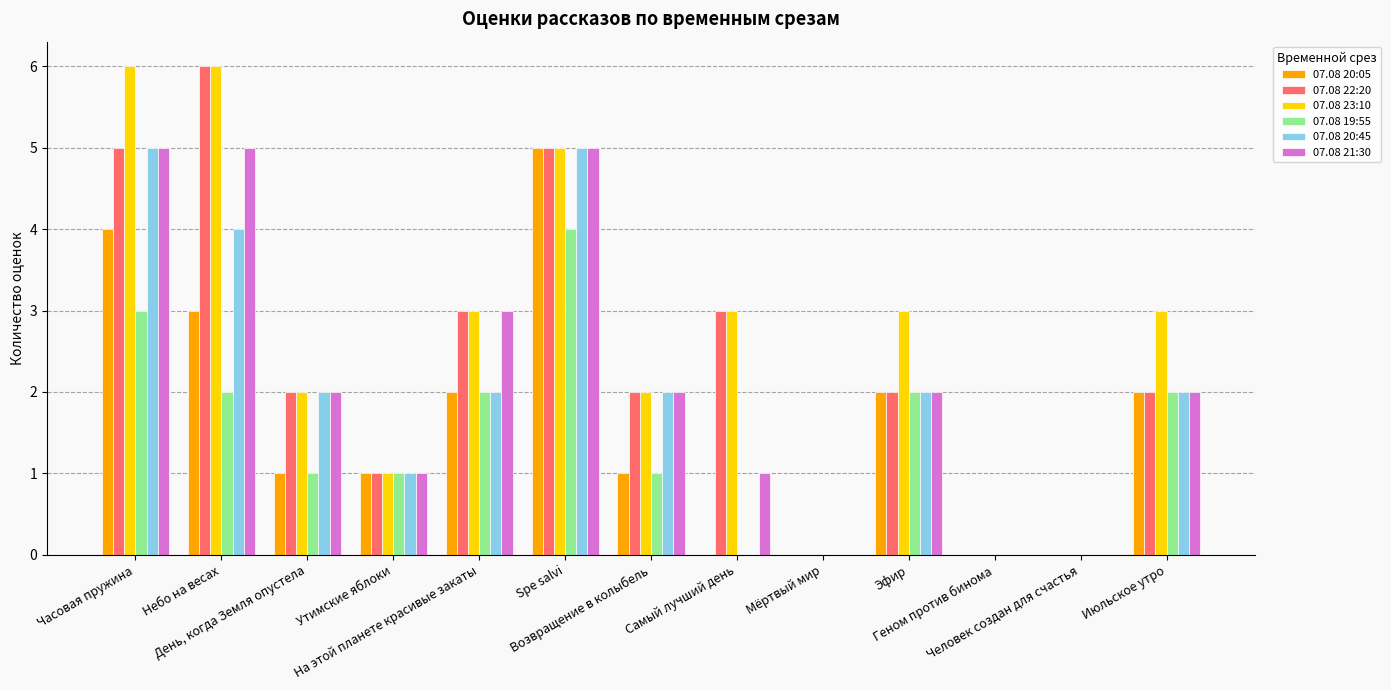

Reading left to right, list all the values displayed in this chart.

07.08 20:05: 4	3	1	1	2	5	1	0	0	2	0	0	2
07.08 22:20: 5	6	2	1	3	5	2	3	0	2	0	0	2
07.08 23:10: 6	6	2	1	3	5	2	3	0	3	0	0	3
07.08 19:55: 3	2	1	1	2	4	1	0	0	2	0	0	2
07.08 20:45: 5	4	2	1	2	5	2	0	0	2	0	0	2
07.08 21:30: 5	5	2	1	3	5	2	1	0	2	0	0	2